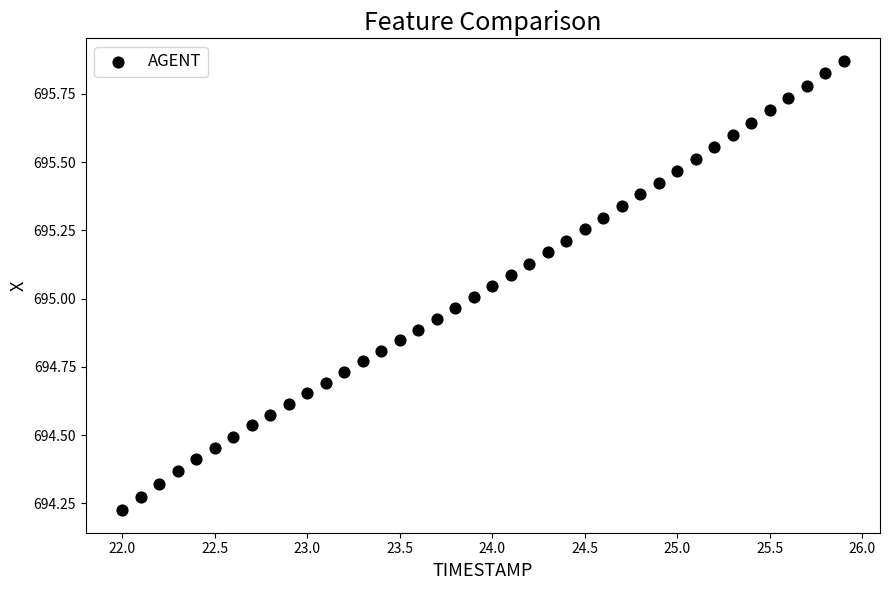

What is the range of X values (max minus min)?

3.9